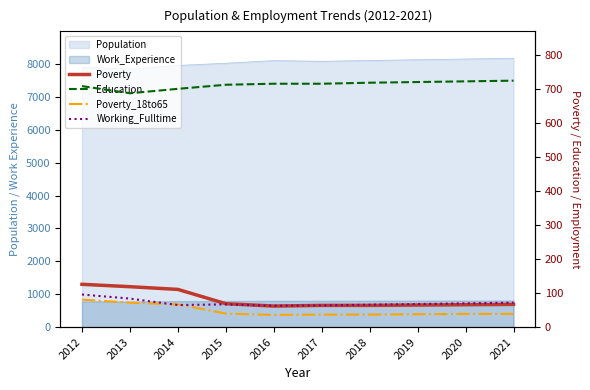

True or false: Education and Poverty_18to65 intersect in this chart.

False